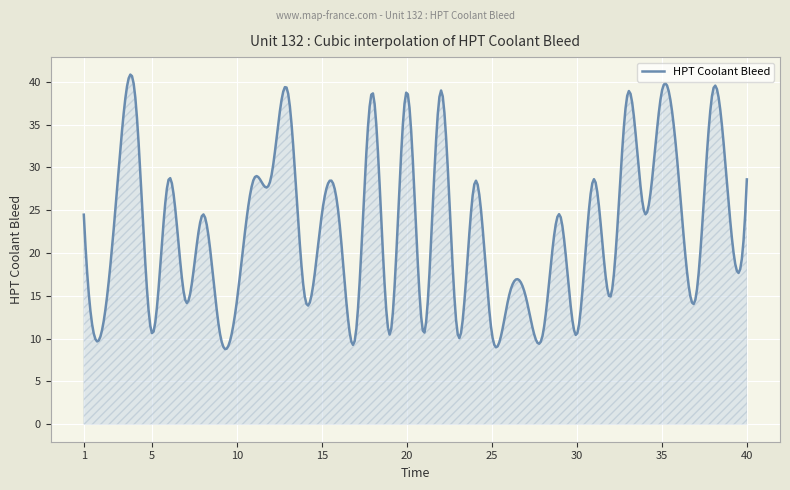

What is the minimum value shown in the chart?

8.8